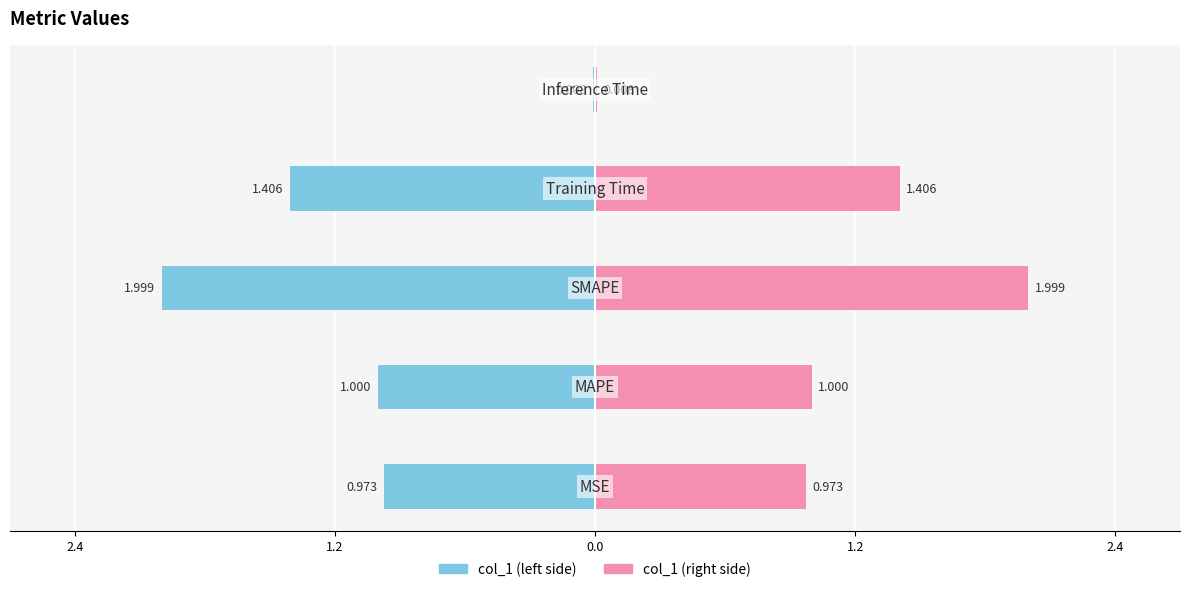

Reading left to right, what are all the values shown in this chart?

MSE=1.0	MAPE=1.0	SMAPE=2.0	Training Time=1.4	Inference Time=0.0